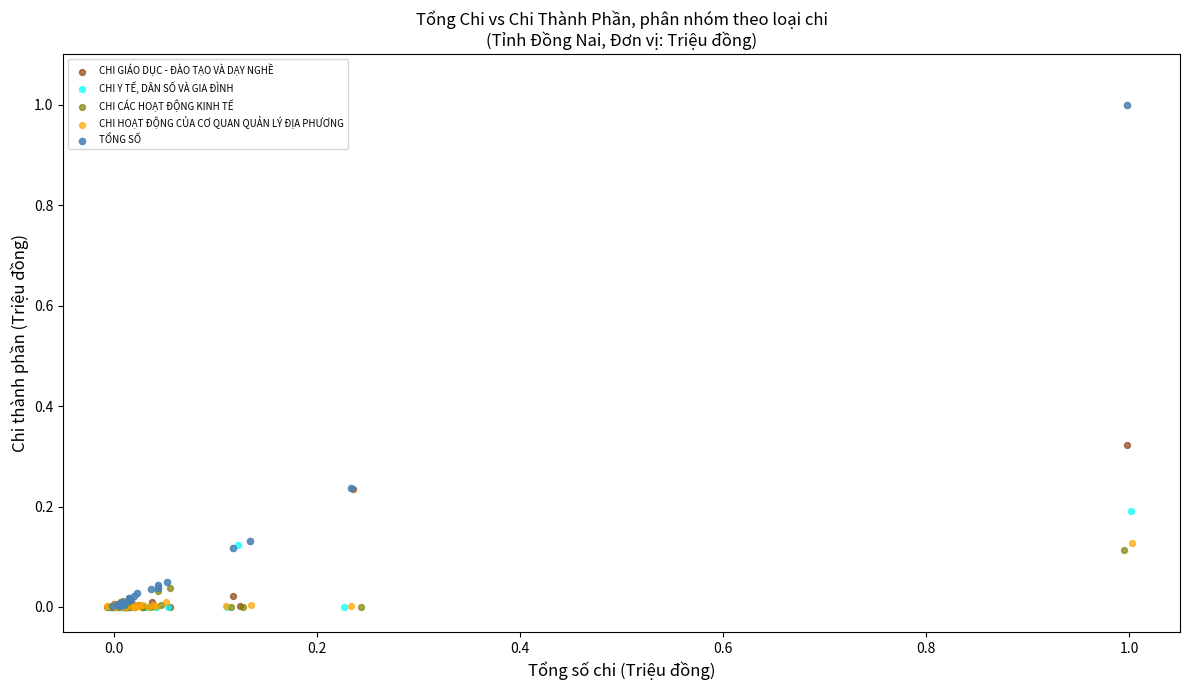

Which series contains the highest Y value?

TỔNG SỐ